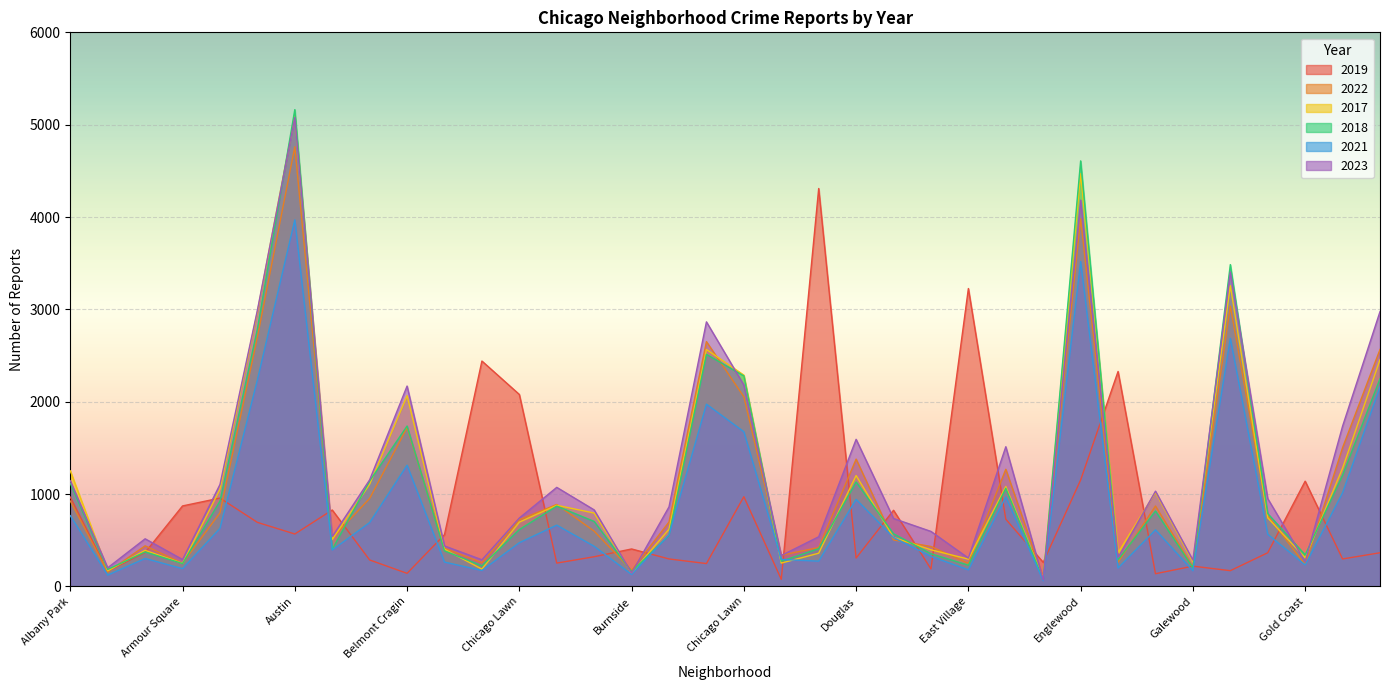

Between which two adjacent categories do 2022 and 2021 first intersect?

Douglas and Dunning